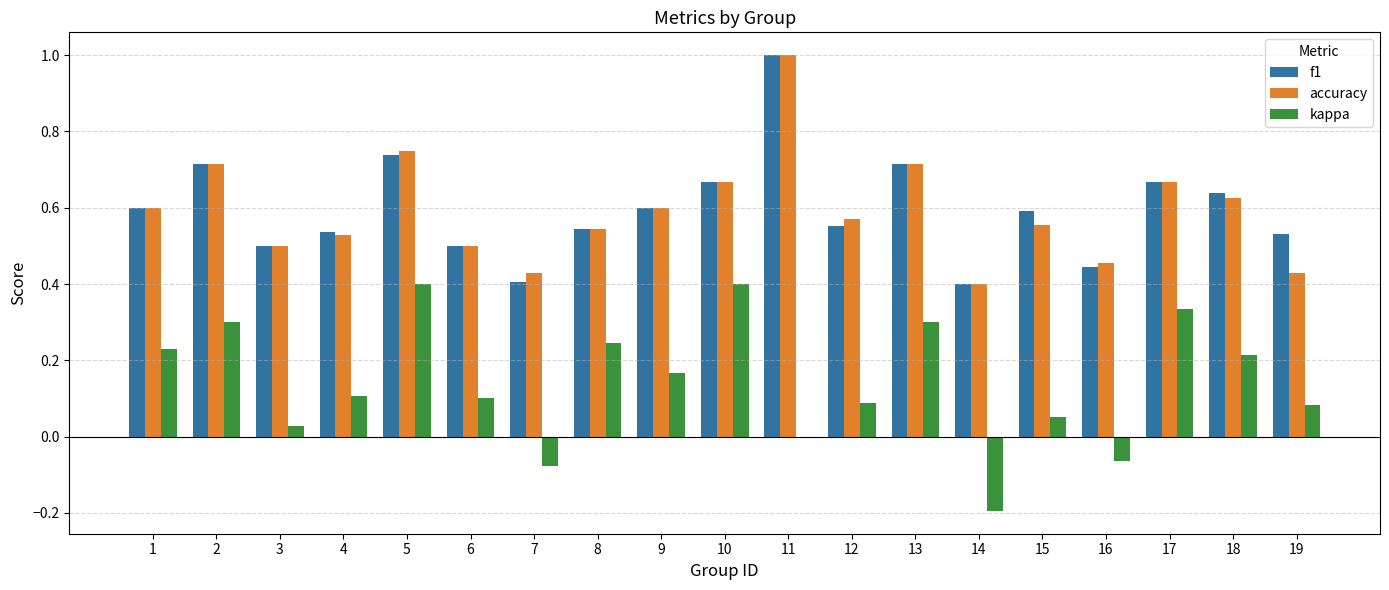

Is the value of kappa at 2 greater than the value of accuracy at 17?

No